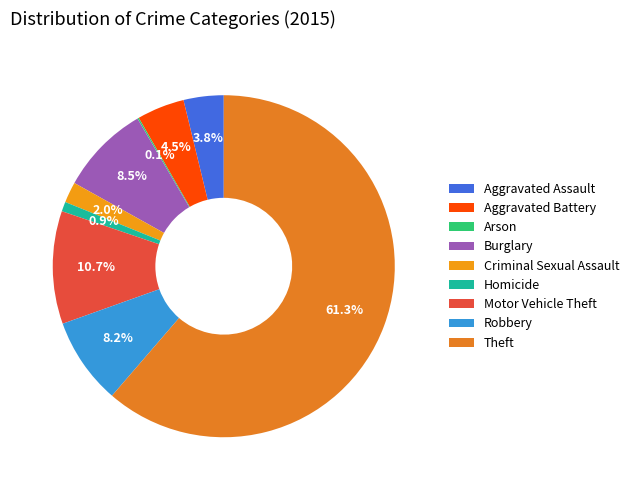

Which has a higher value, Aggravated Assault or Aggravated Battery?

Aggravated Battery